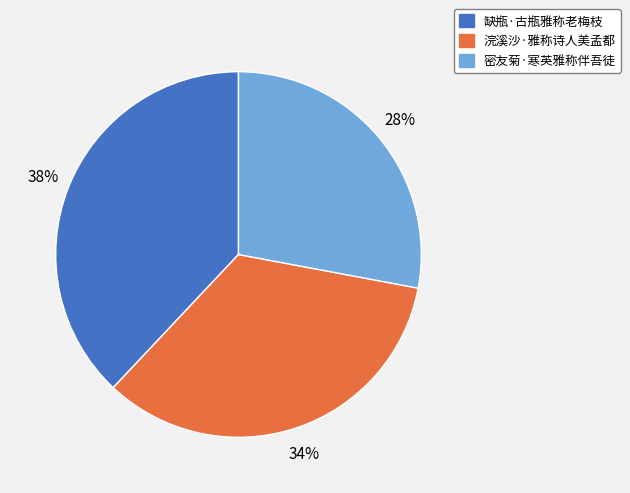

What is the largest slice in the pie chart?

缺瓶·古瓶雅称老梅枝